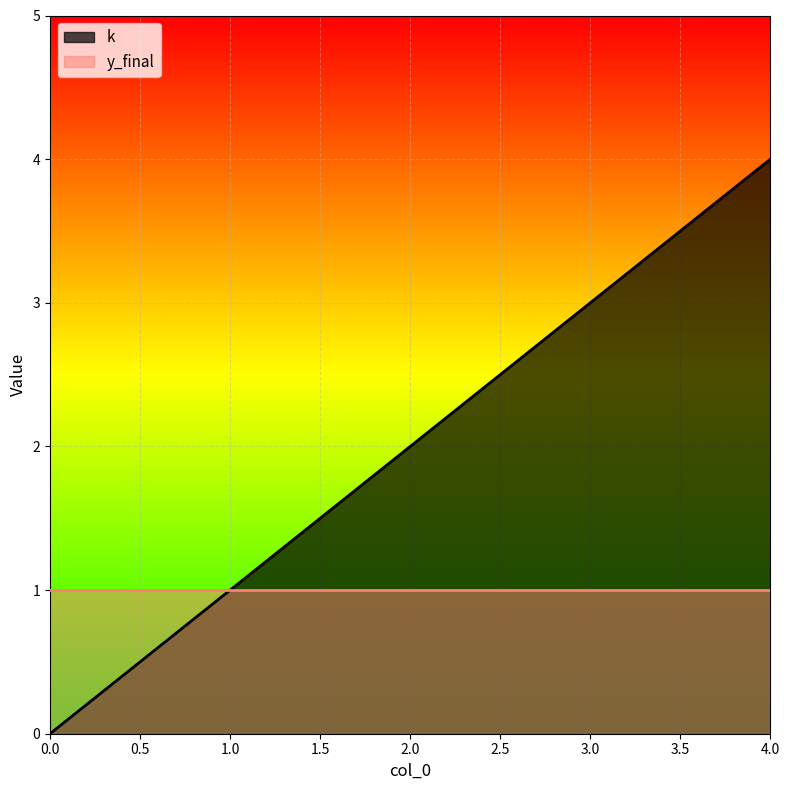

Reading left to right, what are all the values shown in this chart?

0=0	1=1	2=2	3=3	4=4